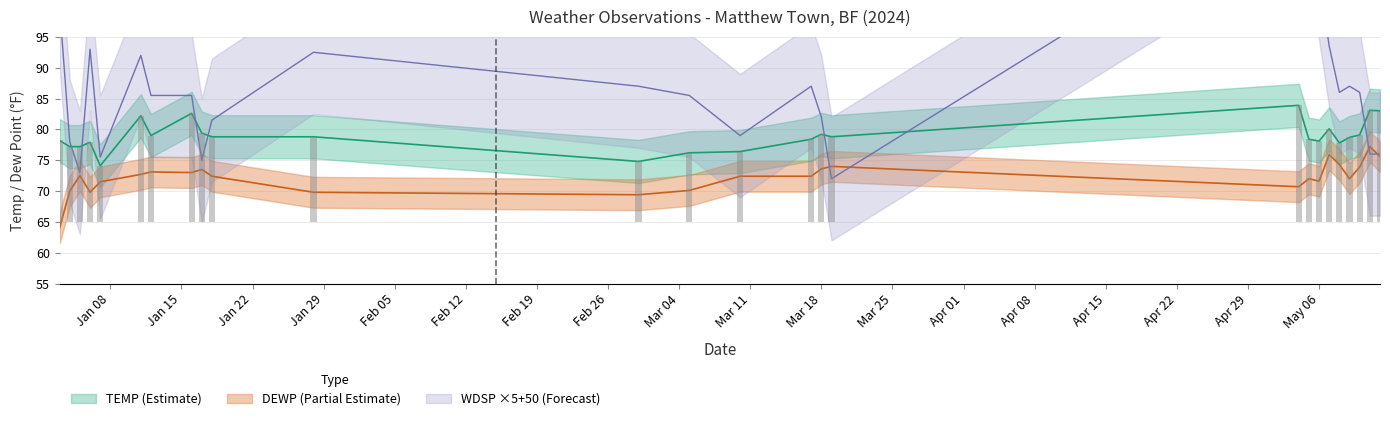

What is the label of the 14th bar from the left?

2024-03-10